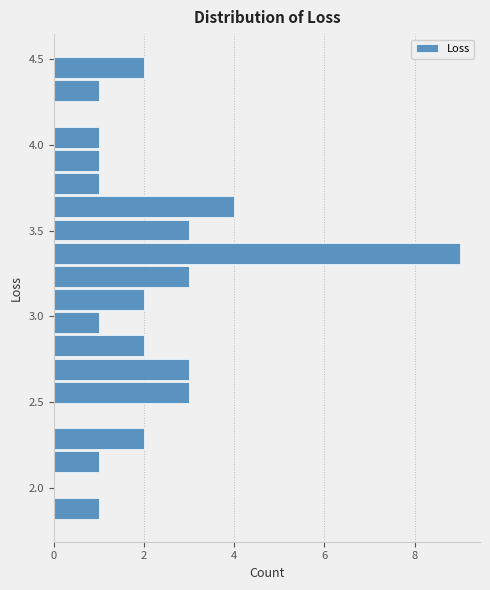

Read against the y-axis, roughly where is the centre of the longest bar?

3.35